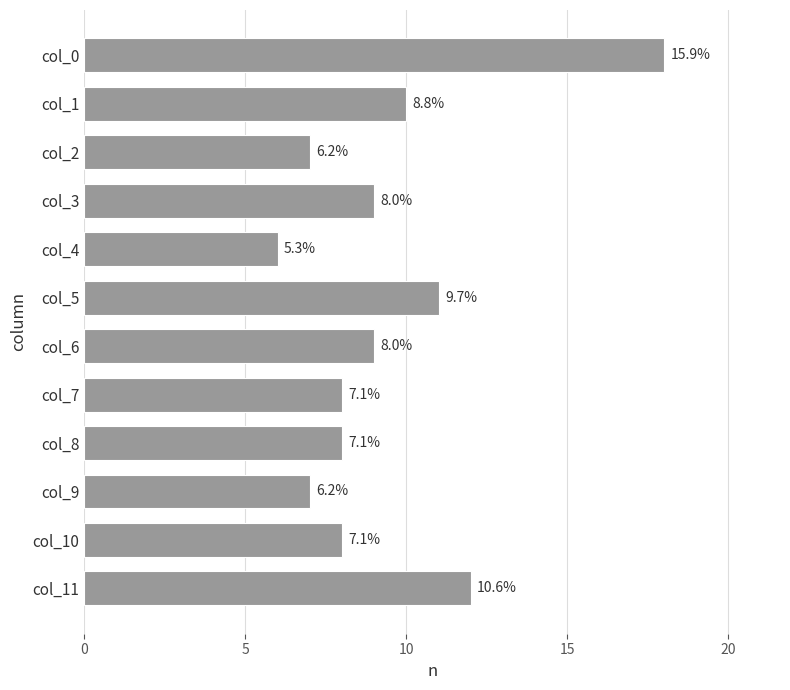

What is the average value?

9